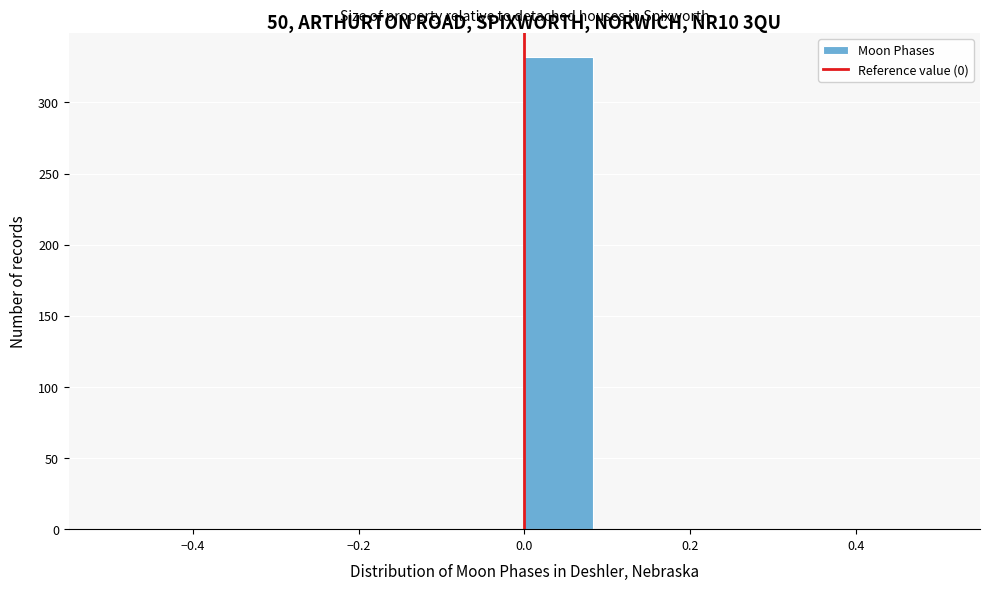

Which range on the x-axis has the tallest bar?

0.00 to 0.08